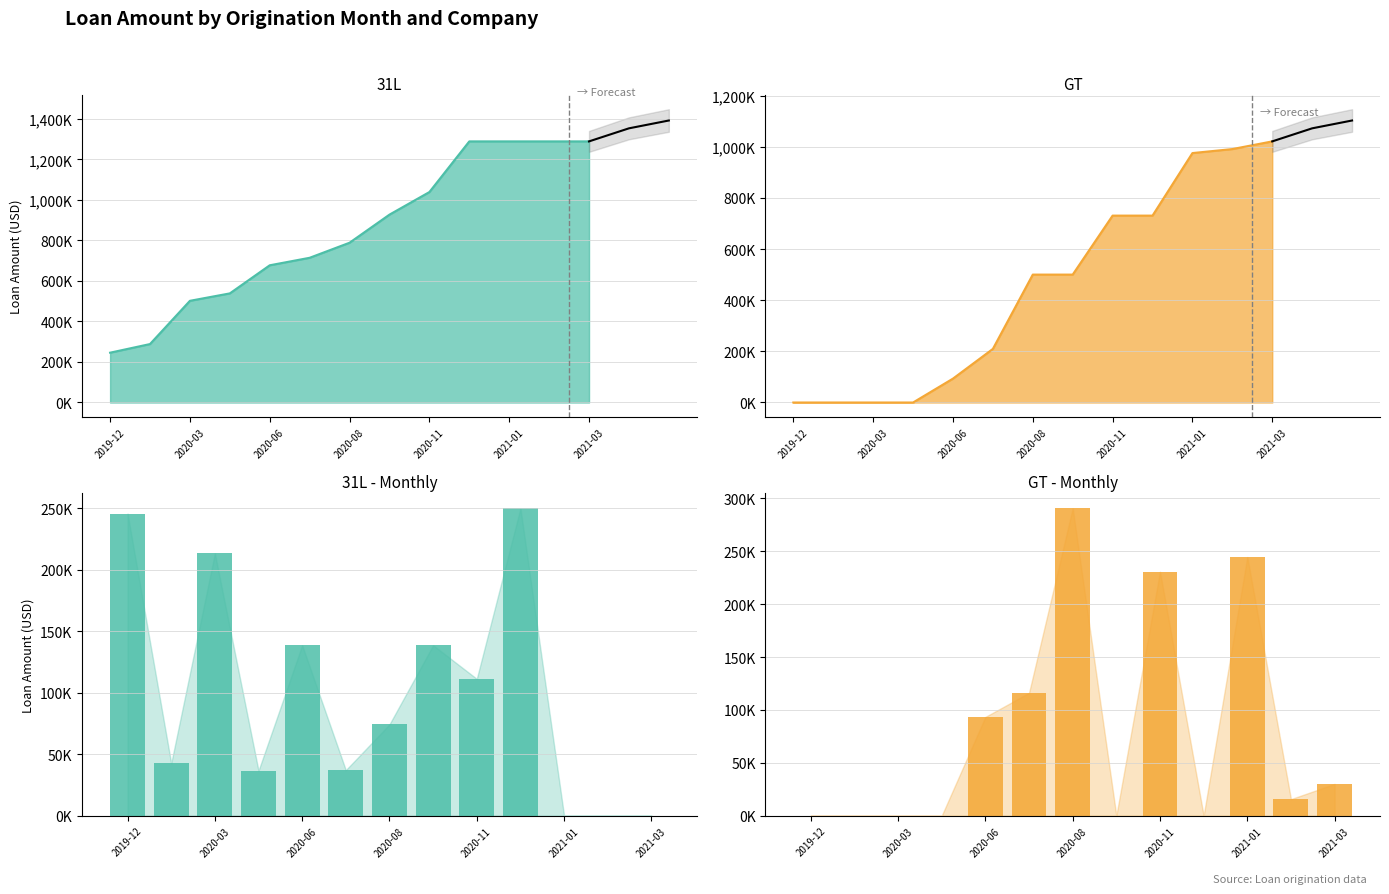

How many data points in 31L monthly are less than 74282?

6